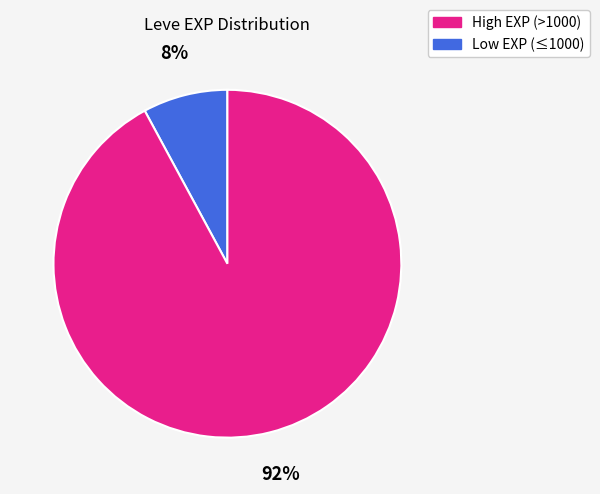

How many slices are in this pie chart?

2